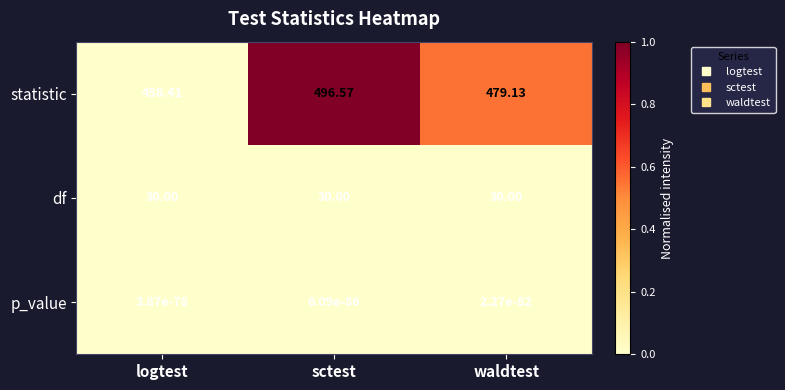

Rank the series by their maximum value, from lowest to highest.

p_value, df, statistic